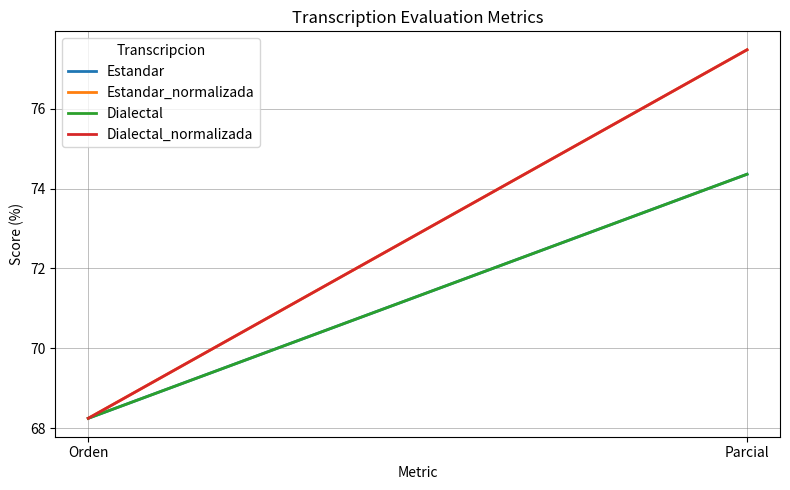

Reading left to right, transcribe all the data shown in this chart.

Estandar: 68.2	74.4
Estandar_normalizada: 68.2	77.5
Dialectal: 68.2	74.4
Dialectal_normalizada: 68.2	77.5